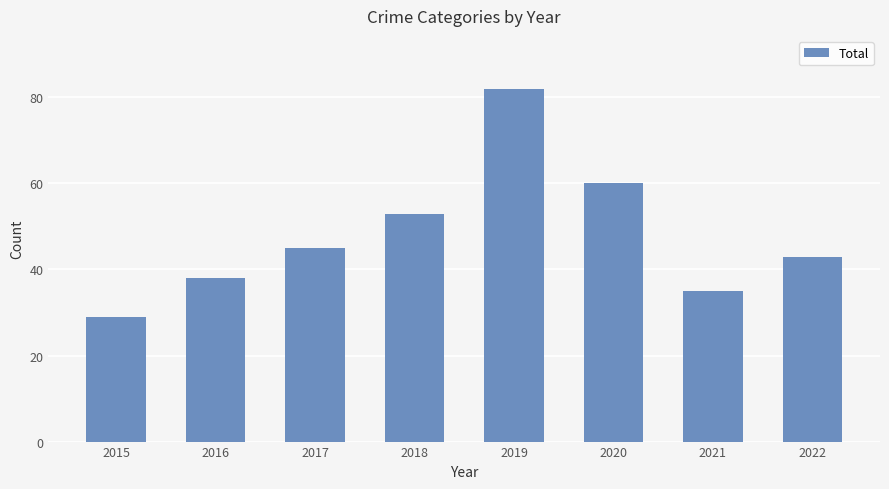

Rank the categories by value from lowest to highest.

2015, 2021, 2016, 2022, 2017, 2018, 2020, 2019